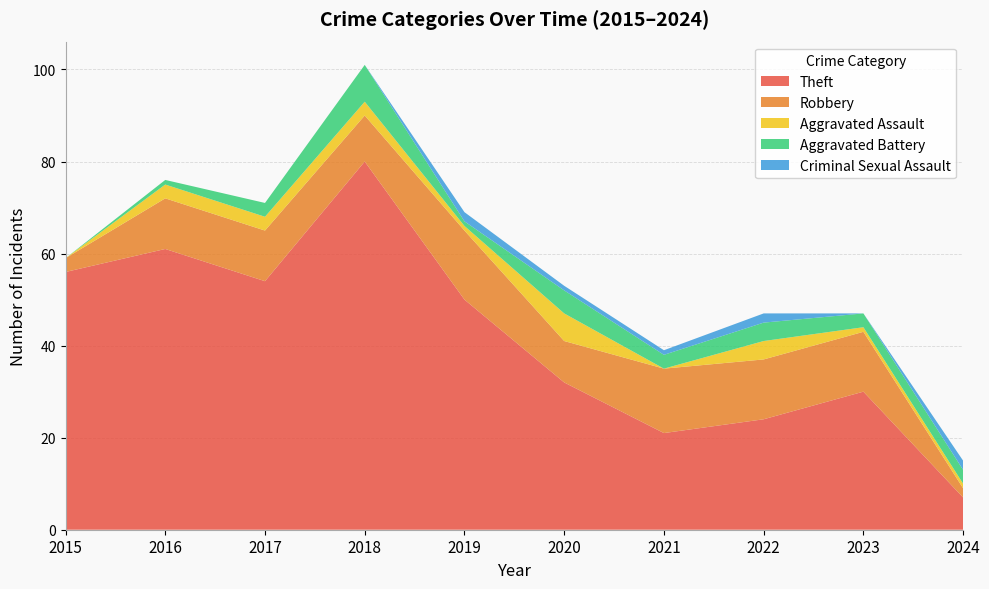

Reading right to left, what are all the values shown in this chart?

Theft: 7	30	24	21	32	50	80	54	61	56
Robbery: 2	13	13	14	9	15	10	11	11	3
Aggravated Assault: 1	1	4	0	6	1	3	3	3	0
Aggravated Battery: 3	3	4	3	5	1	8	3	1	0
Criminal Sexual Assault: 2	0	2	1	1	2	0	0	0	0